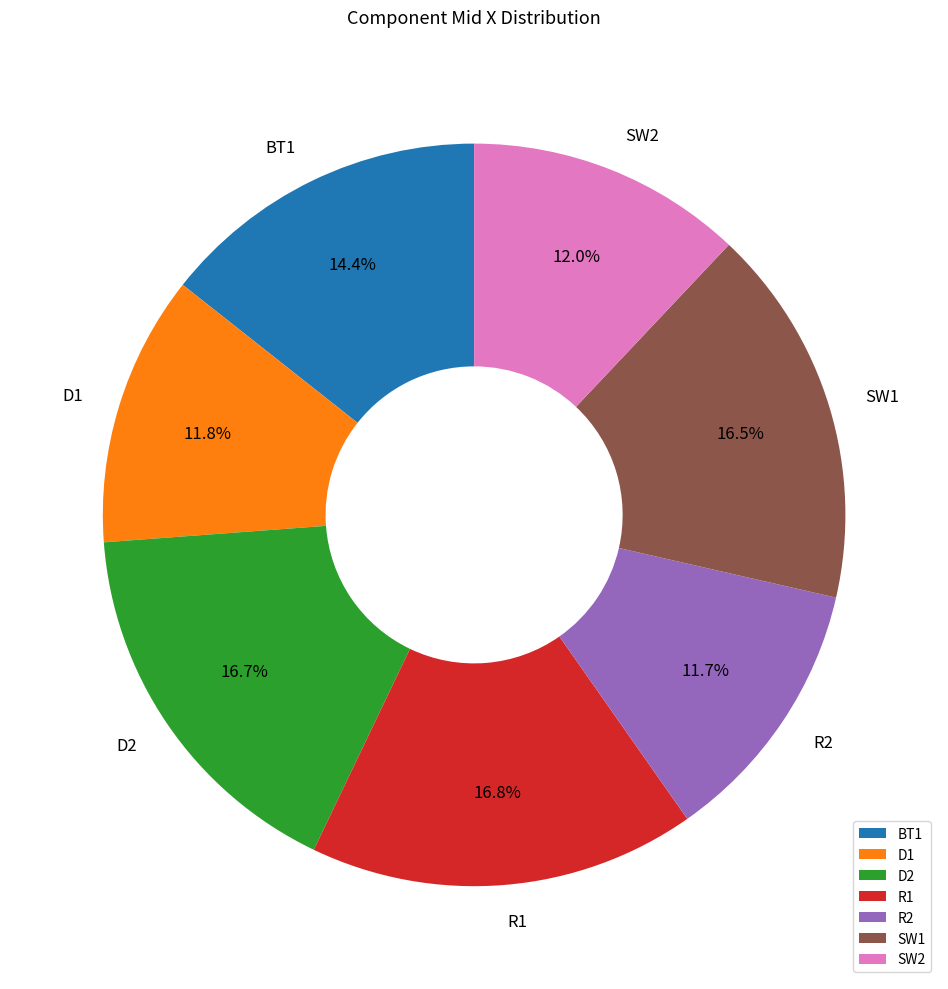

Approximately how many times larger is the value at D2 compared to SW2?

1.4